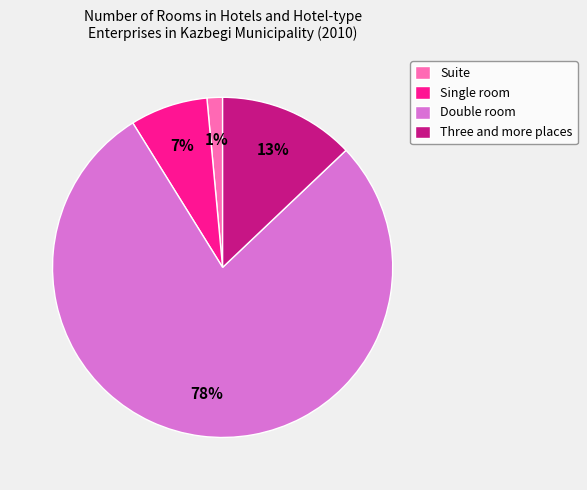

What is the majority slice?

Double room